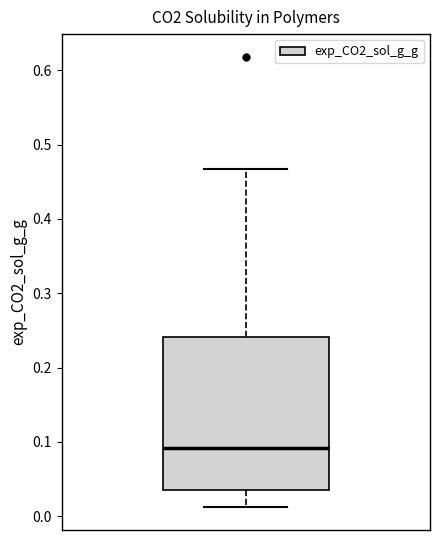

Where is the lower edge of the box on the y-axis? The values are not printed on the chart, so give them approximately, as read against the axis.

0.04